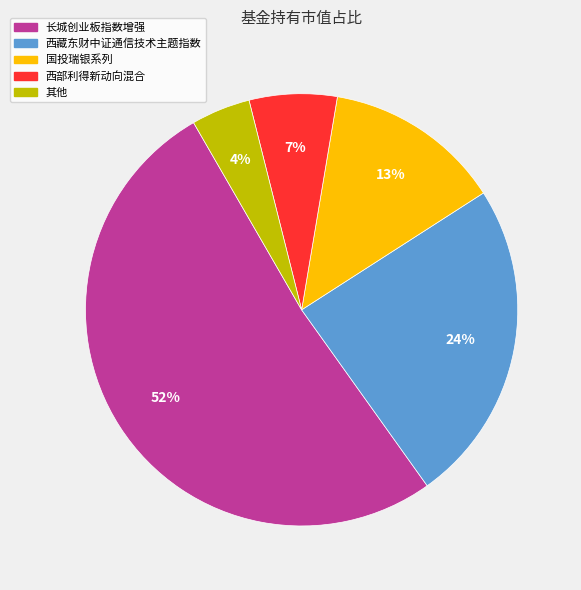

To the nearest percent, what is the average slice percentage?

20%